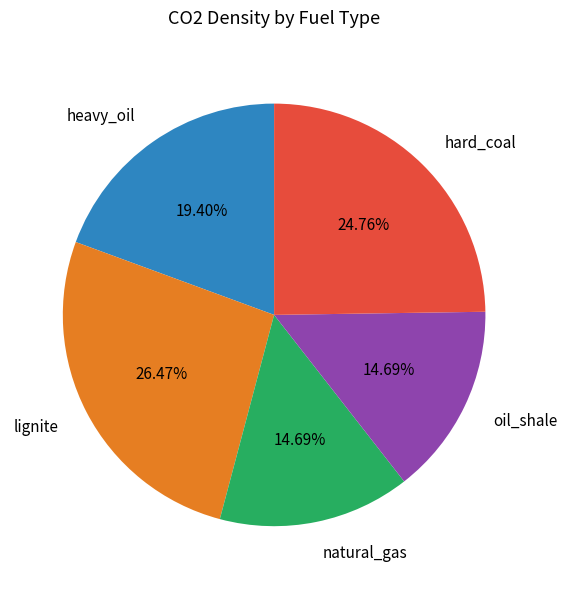

To the nearest percent, what is the average slice percentage?

20%